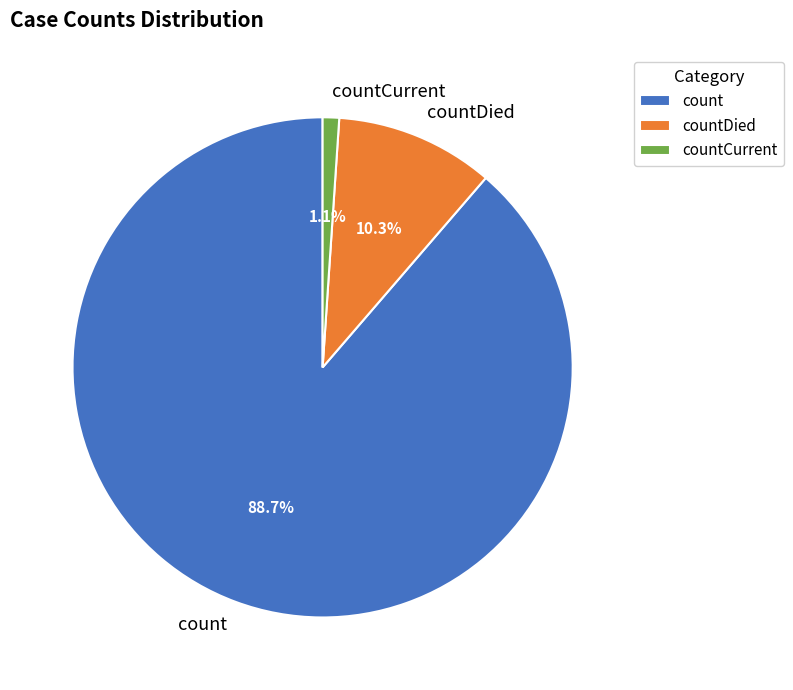

What percentage do count and countDied together represent?

98.9%